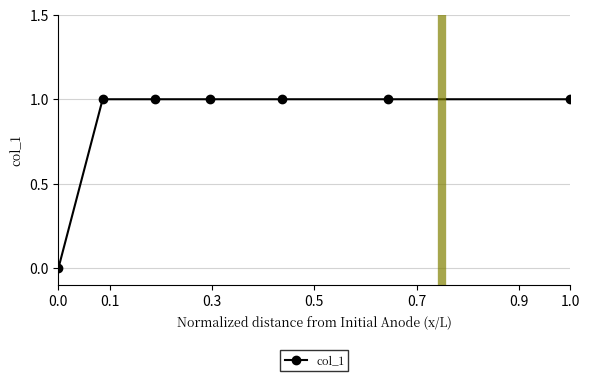

What is the sum of all values?

6